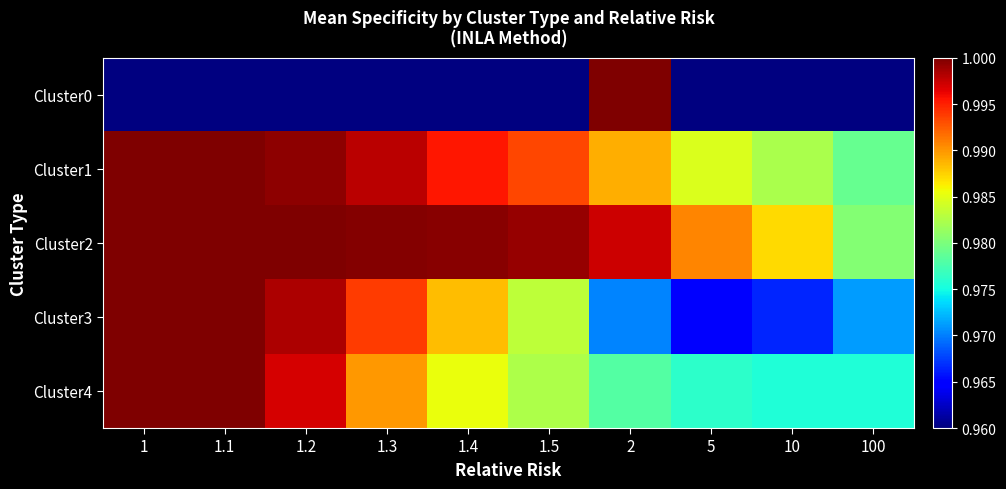

Is it true that Cluster3 equals 0.3 at 100?

False